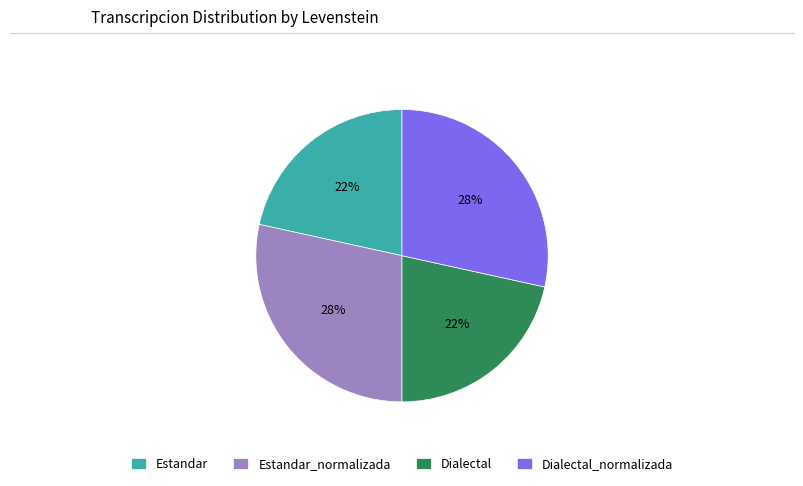

Do Estandar_normalizada and Dialectal_normalizada together represent more than half of the pie?

Yes